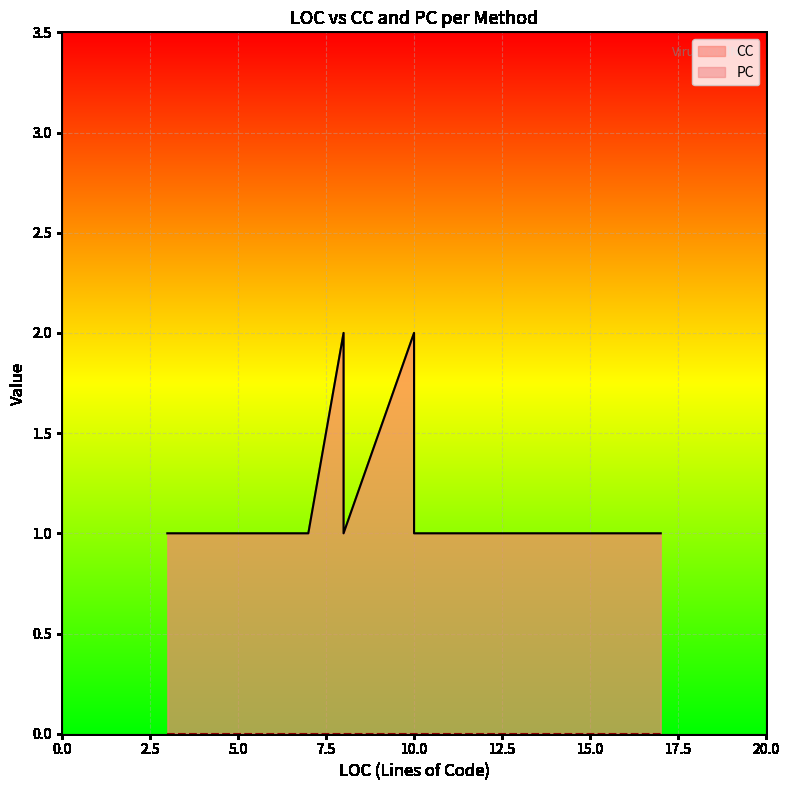

How many distinct data groups are displayed?

2